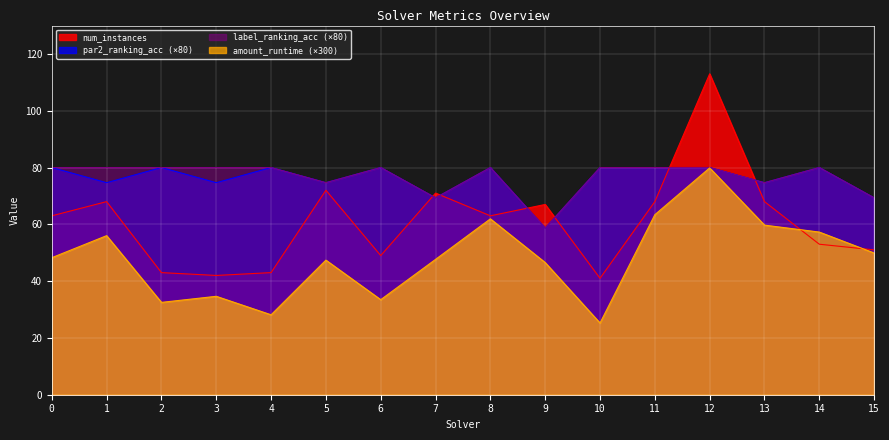

What is the minimum value shown in the chart?

25.2